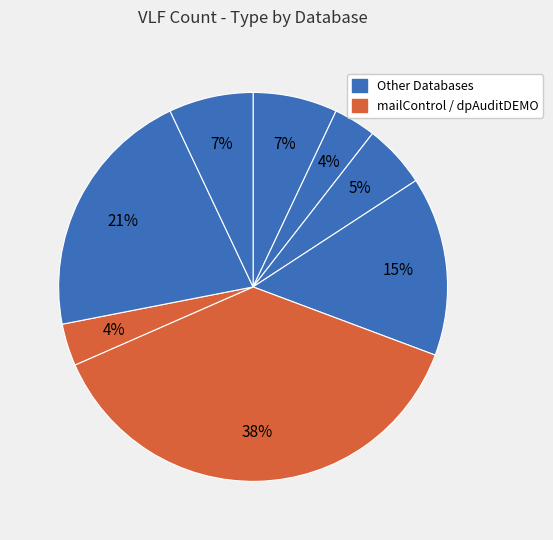

What is the largest slice in the pie chart?

mailControl